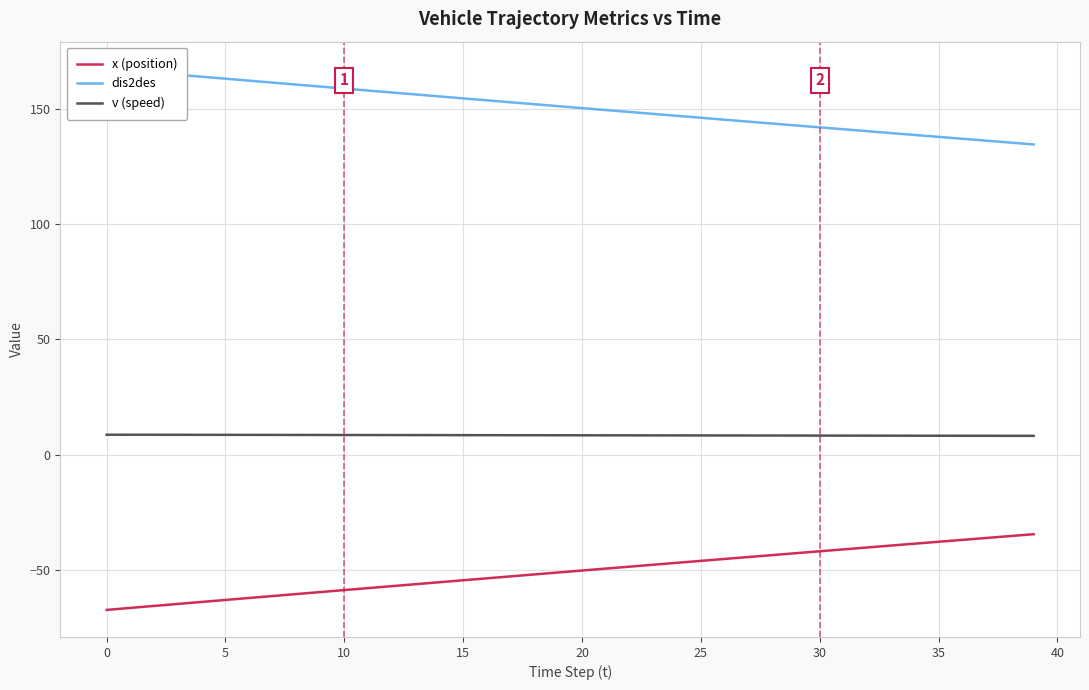

Is this an area chart (filled region under the line)?

No